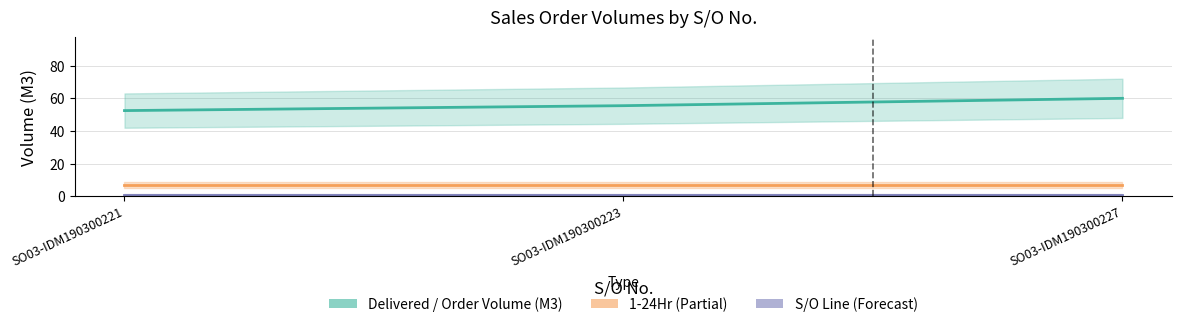

Reading left to right, what are all the values shown in this chart?

Delivered / Order Volume (M3): SO03-IDM190300221=52.5	SO03-IDM190300223=55.5	SO03-IDM190300227=60.0
1-24Hr: SO03-IDM190300221=7.0	SO03-IDM190300223=7.0	SO03-IDM190300227=7.0
S/O Line: SO03-IDM190300221=1.0	SO03-IDM190300223=1.0	SO03-IDM190300227=1.0